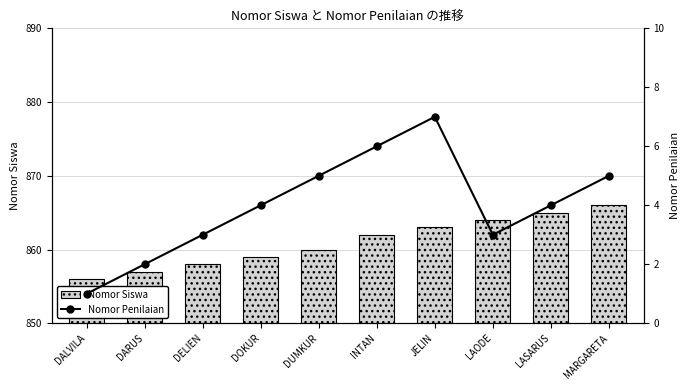

True or false: Nomor Siswa has a value of 251 at DALVILA.

False